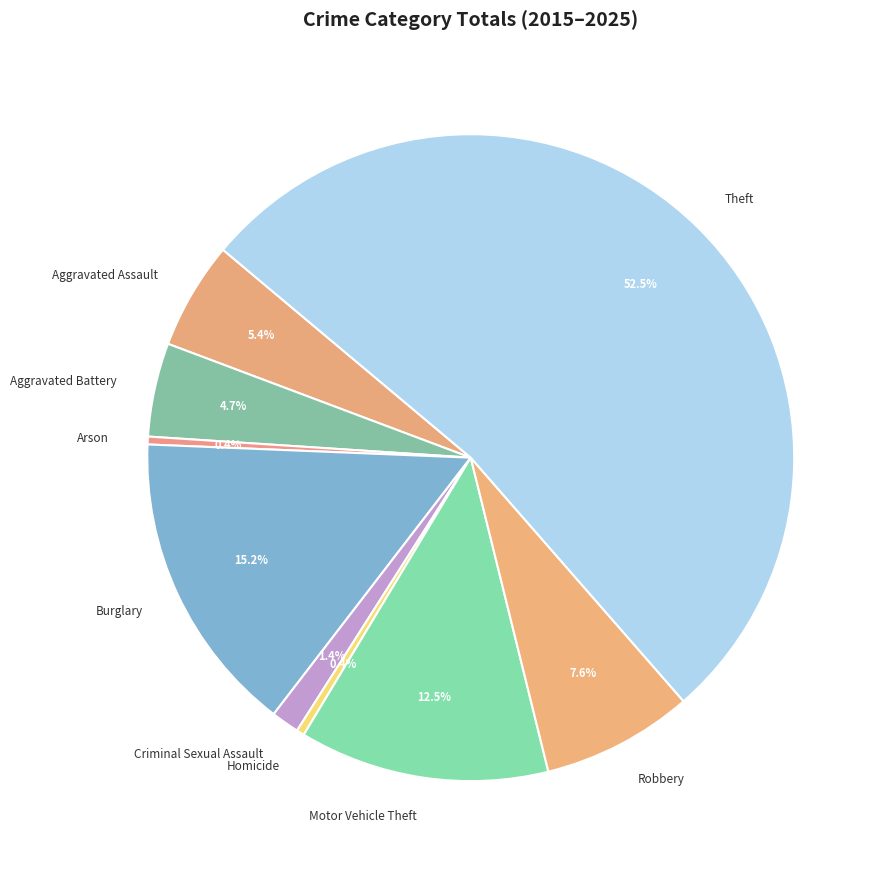

What percentage is NOT represented by Criminal Sexual Assault?

98.6%